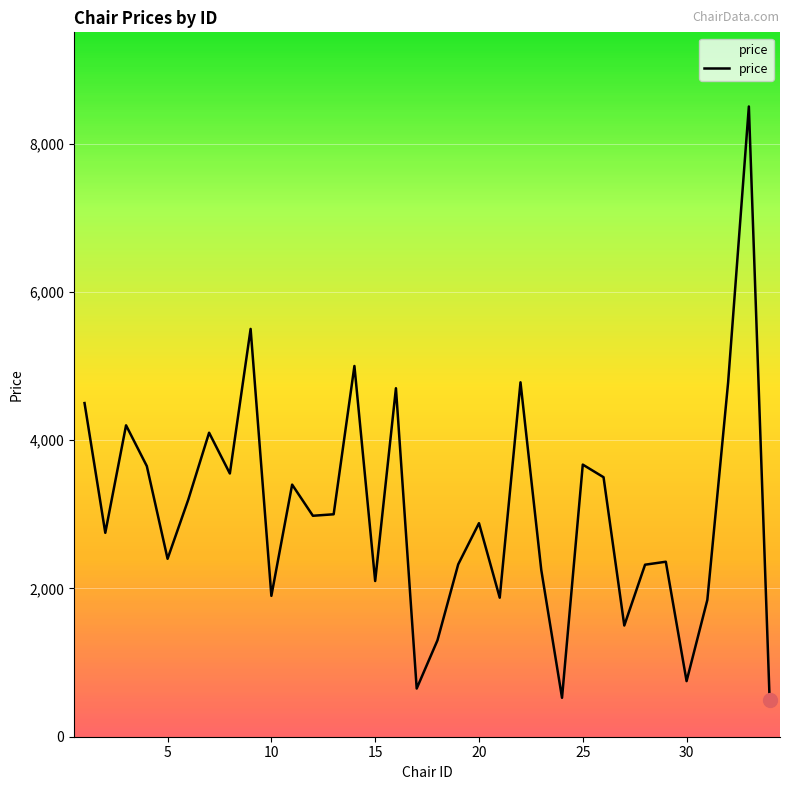

What is the difference between the maximum and minimum values?

8000